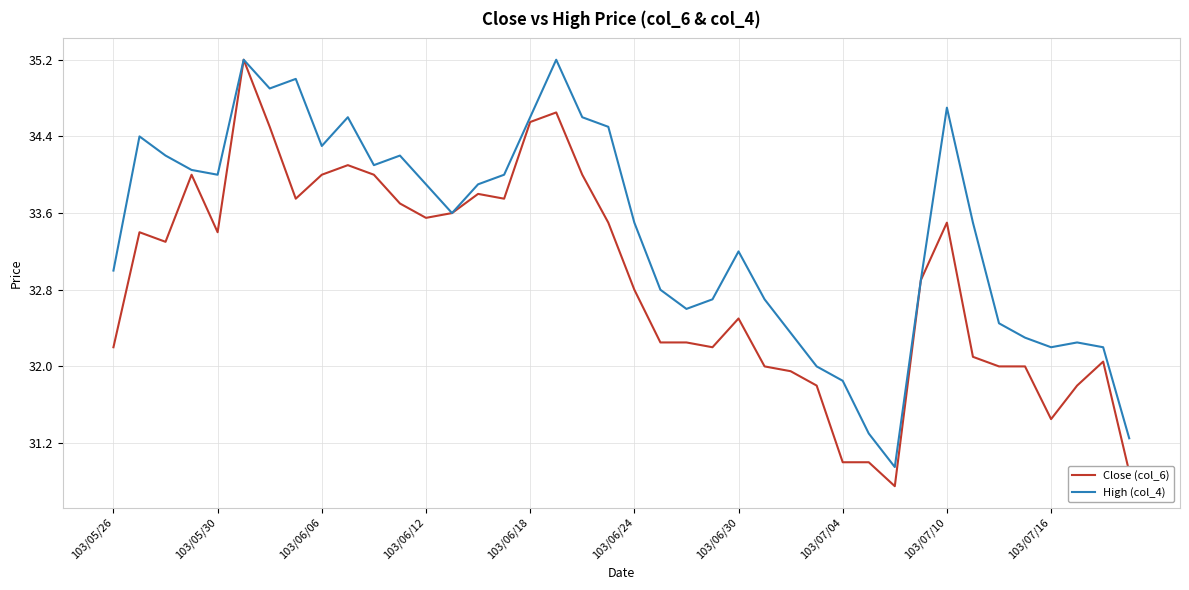

Does the chart have visible grid lines?

Yes